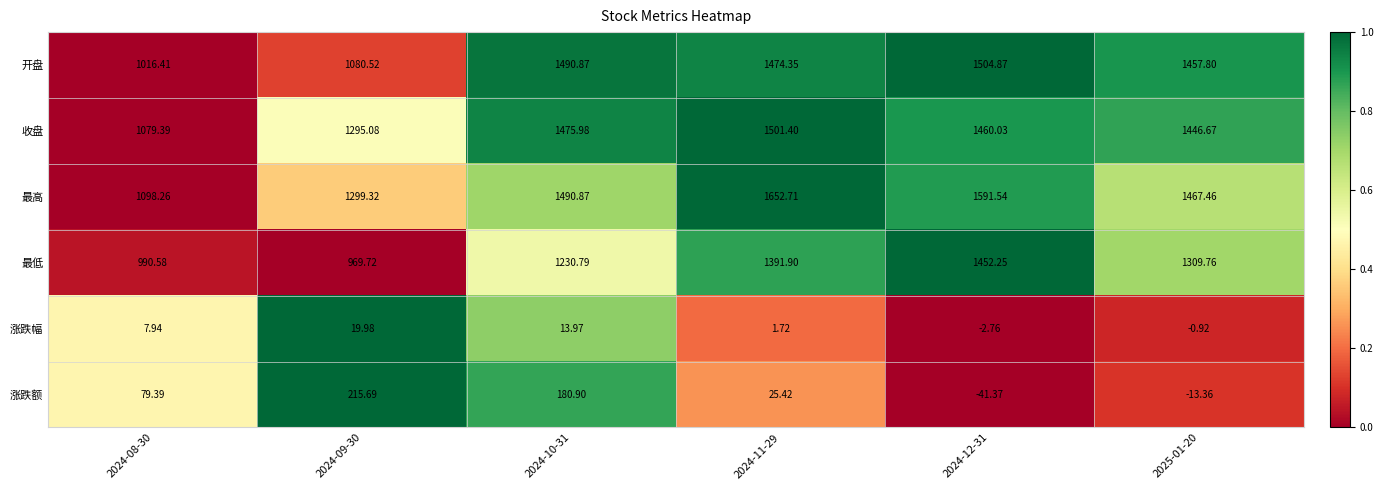

Which series has the widest spread of values?

最高